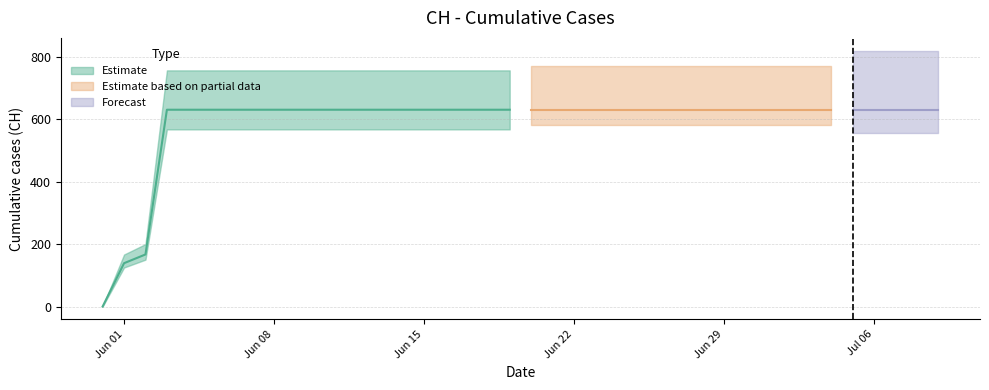

Rank the categories by value from lowest to highest.

2020-05-31, 2020-06-01, 2020-06-02, 2020-06-03, 2020-06-04, 2020-06-05, 2020-06-06, 2020-06-07, 2020-06-08, 2020-06-09, 2020-06-10, 2020-06-11, 2020-06-12, 2020-06-13, 2020-06-14, 2020-06-15, 2020-06-16, 2020-06-17, 2020-06-18, 2020-06-19, 2020-06-20, 2020-06-21, 2020-06-22, 2020-06-23, 2020-06-24, 2020-06-25, 2020-06-26, 2020-06-27, 2020-06-28, 2020-06-29, 2020-06-30, 2020-07-01, 2020-07-02, 2020-07-03, 2020-07-04, 2020-07-05, 2020-07-06, 2020-07-07, 2020-07-08, 2020-07-09